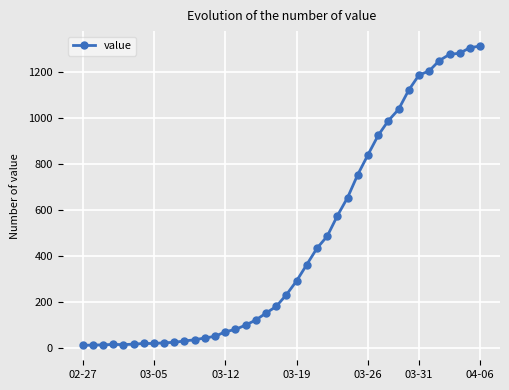

What is the average value?

465